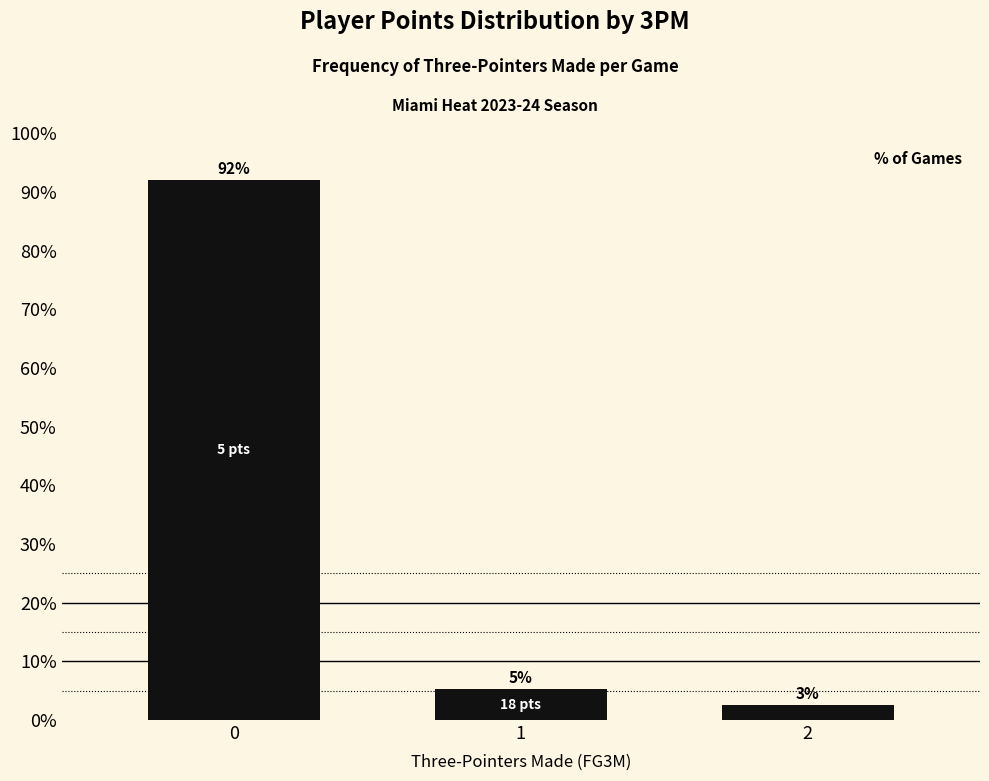

How many bars are there in total?

3